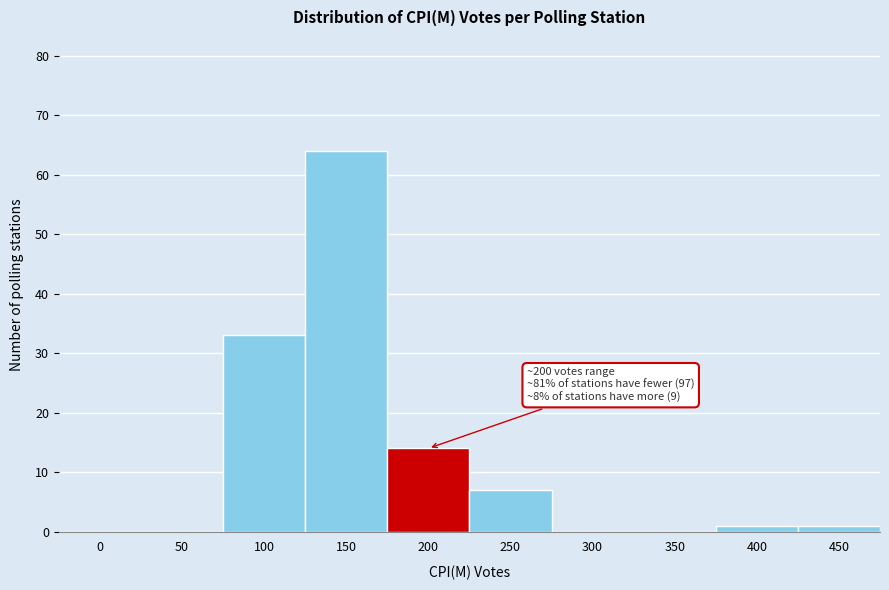

Reading left to right, extract all data points from this chart.

0=0	50=0	100=33	150=64	200=14	250=7	300=0	350=0	400=1	450=1